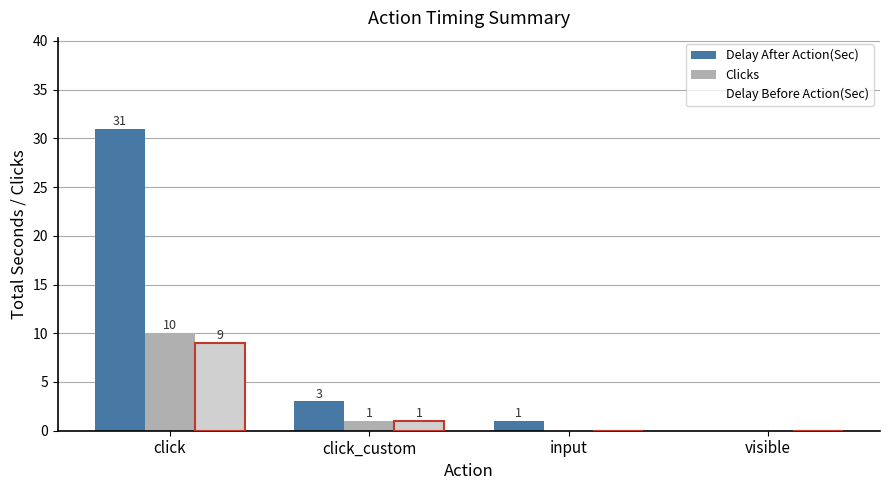

Rank the categories by Clicks value from lowest to highest.

input, visible, click_custom, click